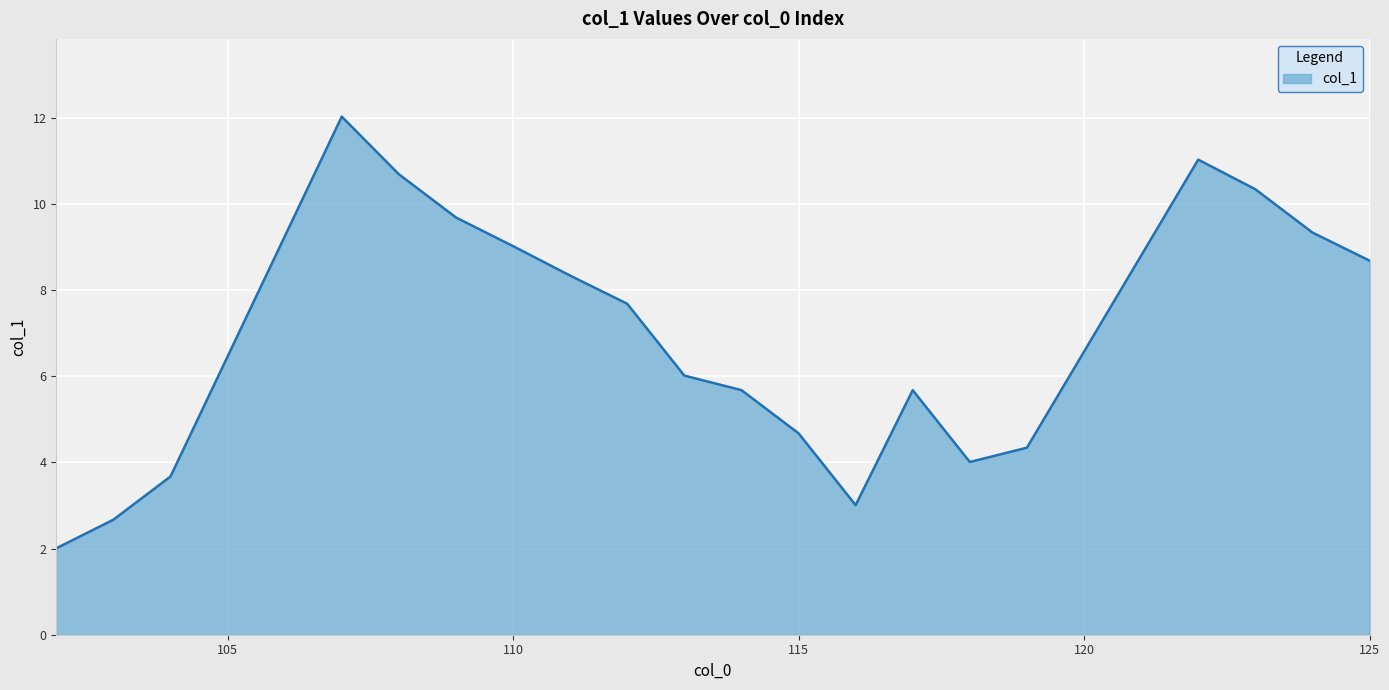

What is the difference between the maximum and minimum values?

10.0